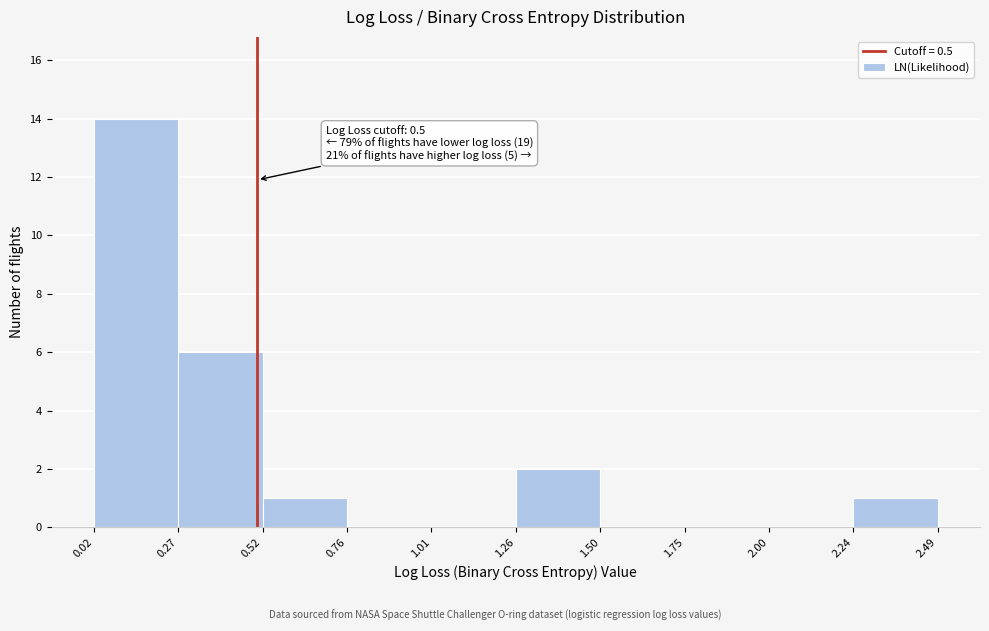

Over which range of the x-axis is the bar tallest?

0.02 to 0.27